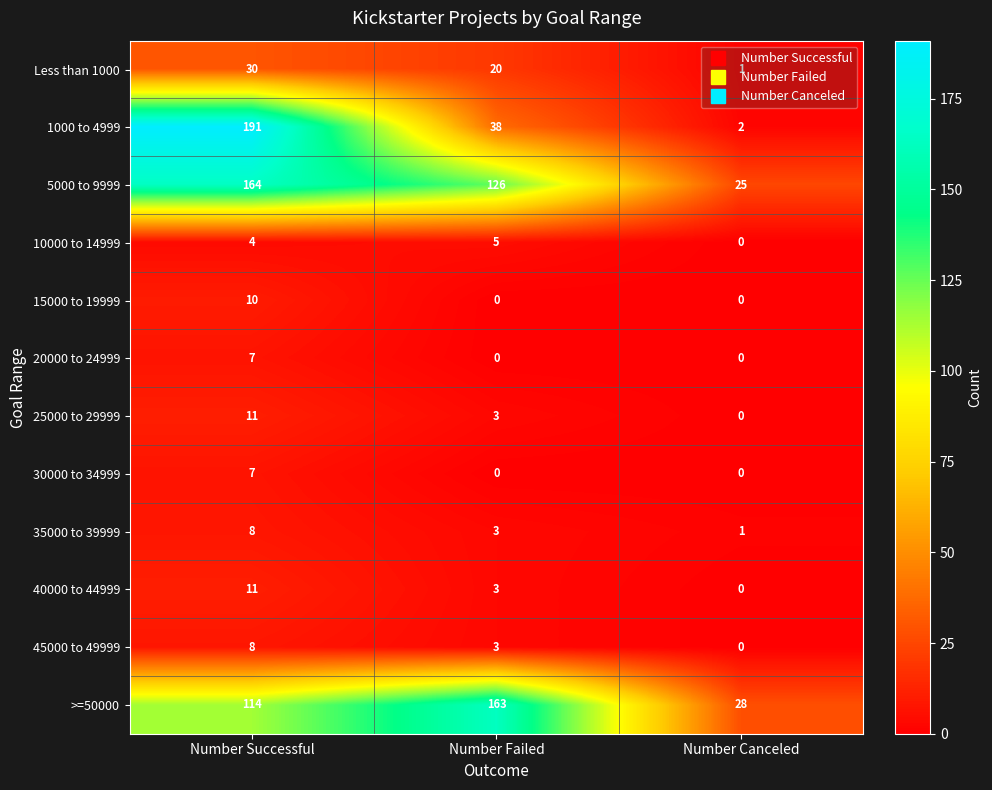

What is the total value across all series at Number Failed?

364